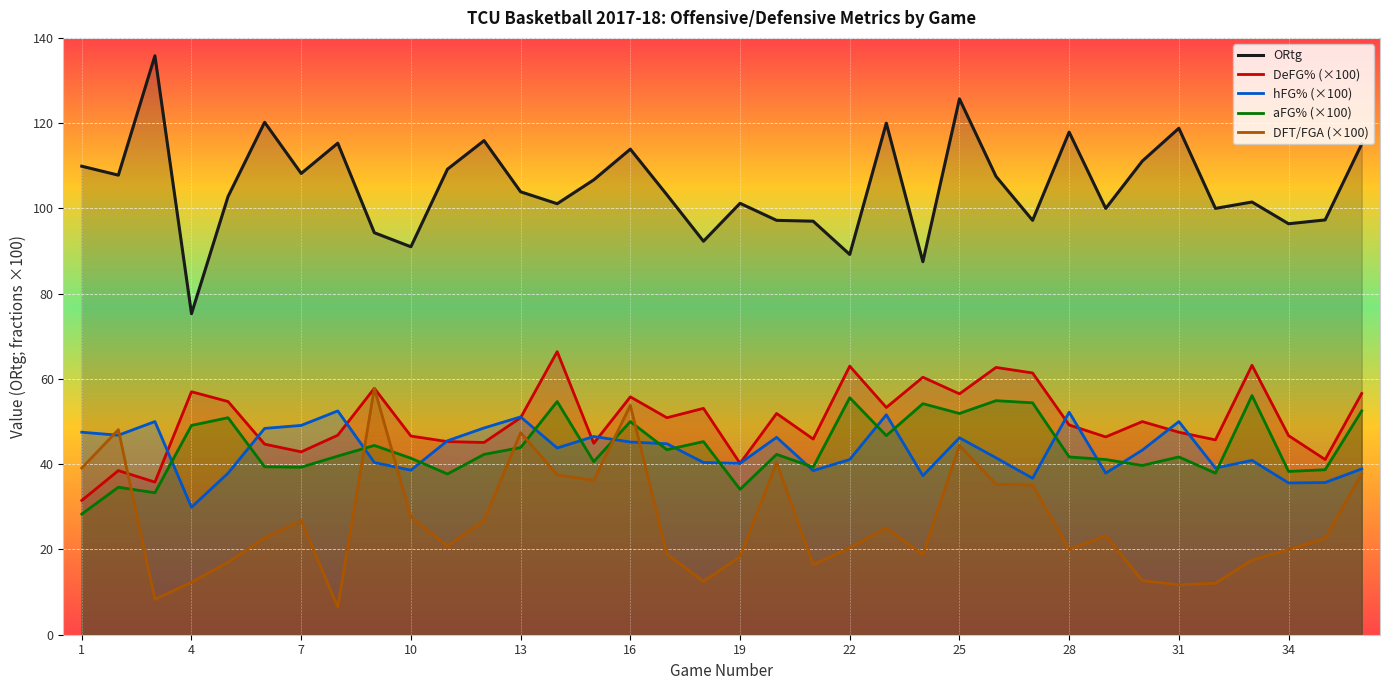

Read the DFT/FGA (×100) value at 22.

20.4